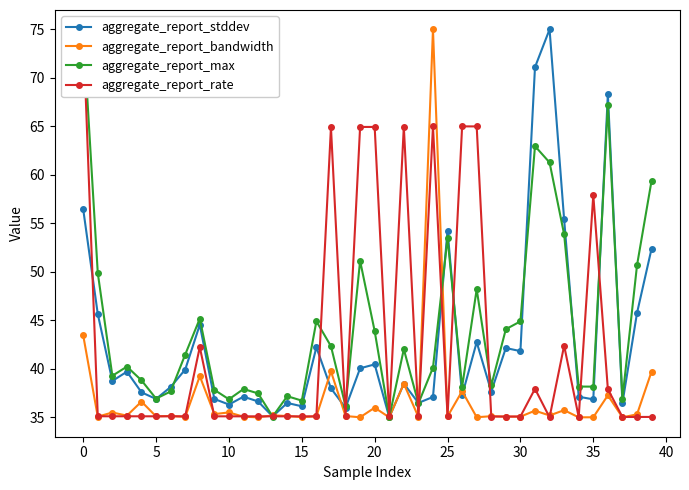

What is the lowest value of the aggregate_report_stddev series?

35.0